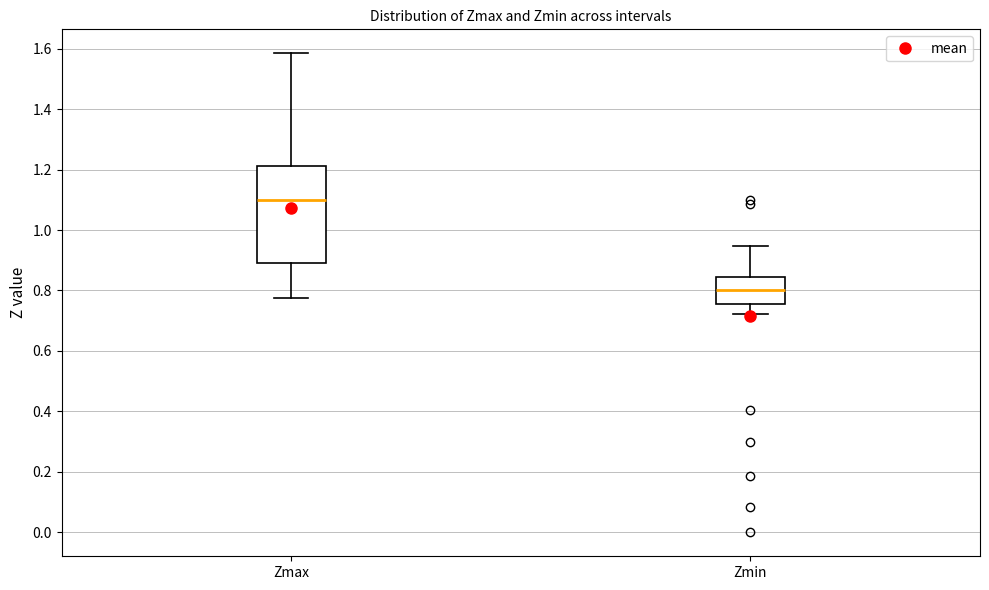

Reading left to right, transcribe this box plot: for each box, give where its median line is, the range the box spans, and where its two whiskers end, as read against the y-axis. The values are not printed on the chart, so give them approximately, as read against the axis.

Zmax: median 1.10, box 0.90 to 1.22, whiskers 0.78 to 1.58
Zmin: median 0.80, box 0.76 to 0.84, whiskers 0.72 to 0.94